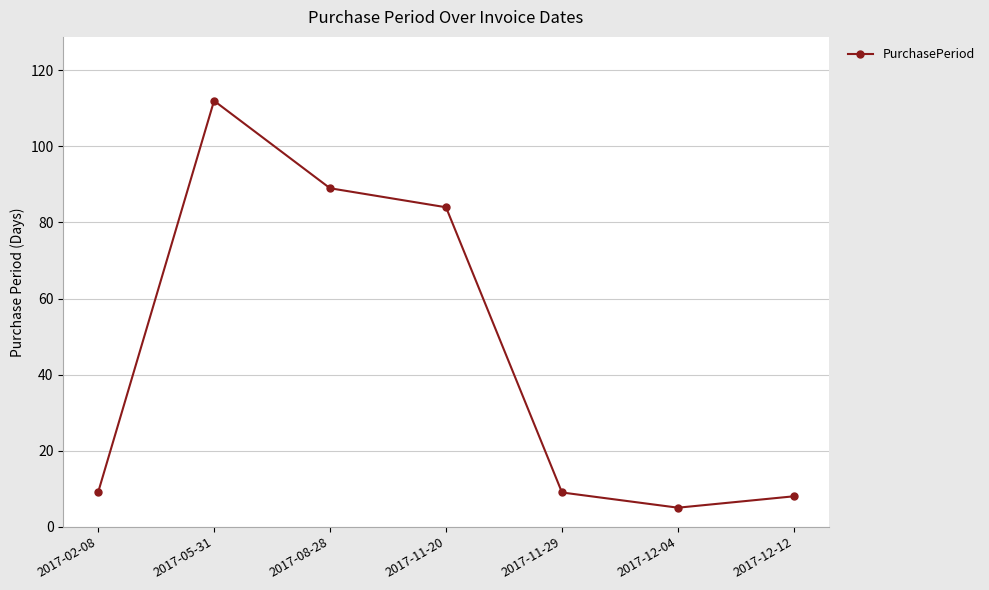

What is the sum of all values?

316